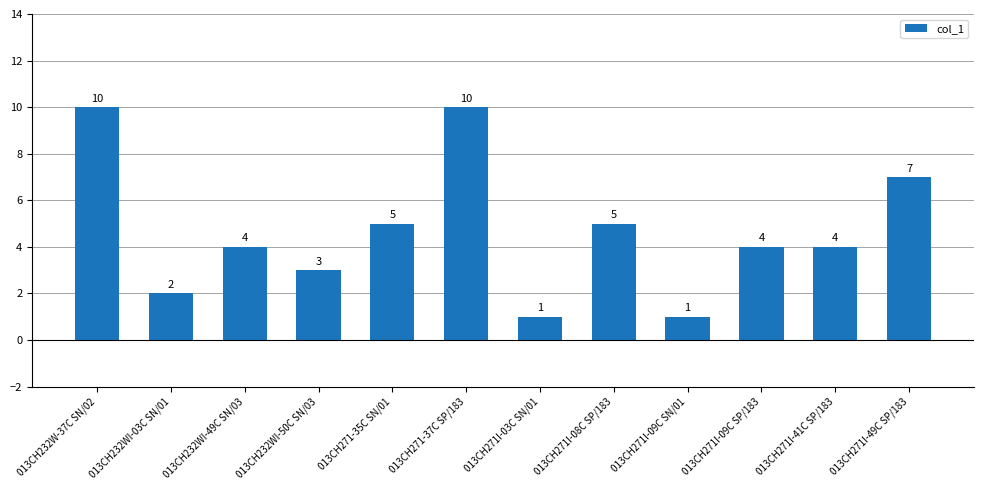

How many data points are less than 4?

4